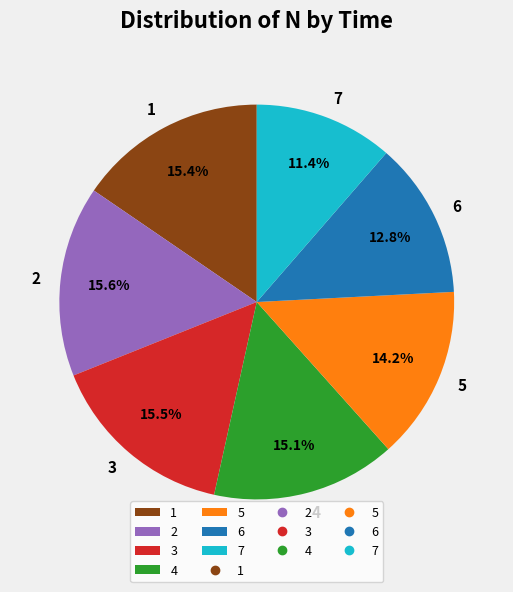

Does 5 account for over 50% of the chart?

No